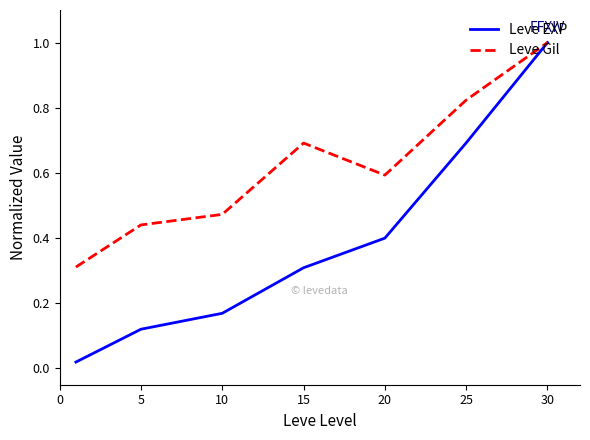

How many interior local peaks does the Leve Gil series have?

1